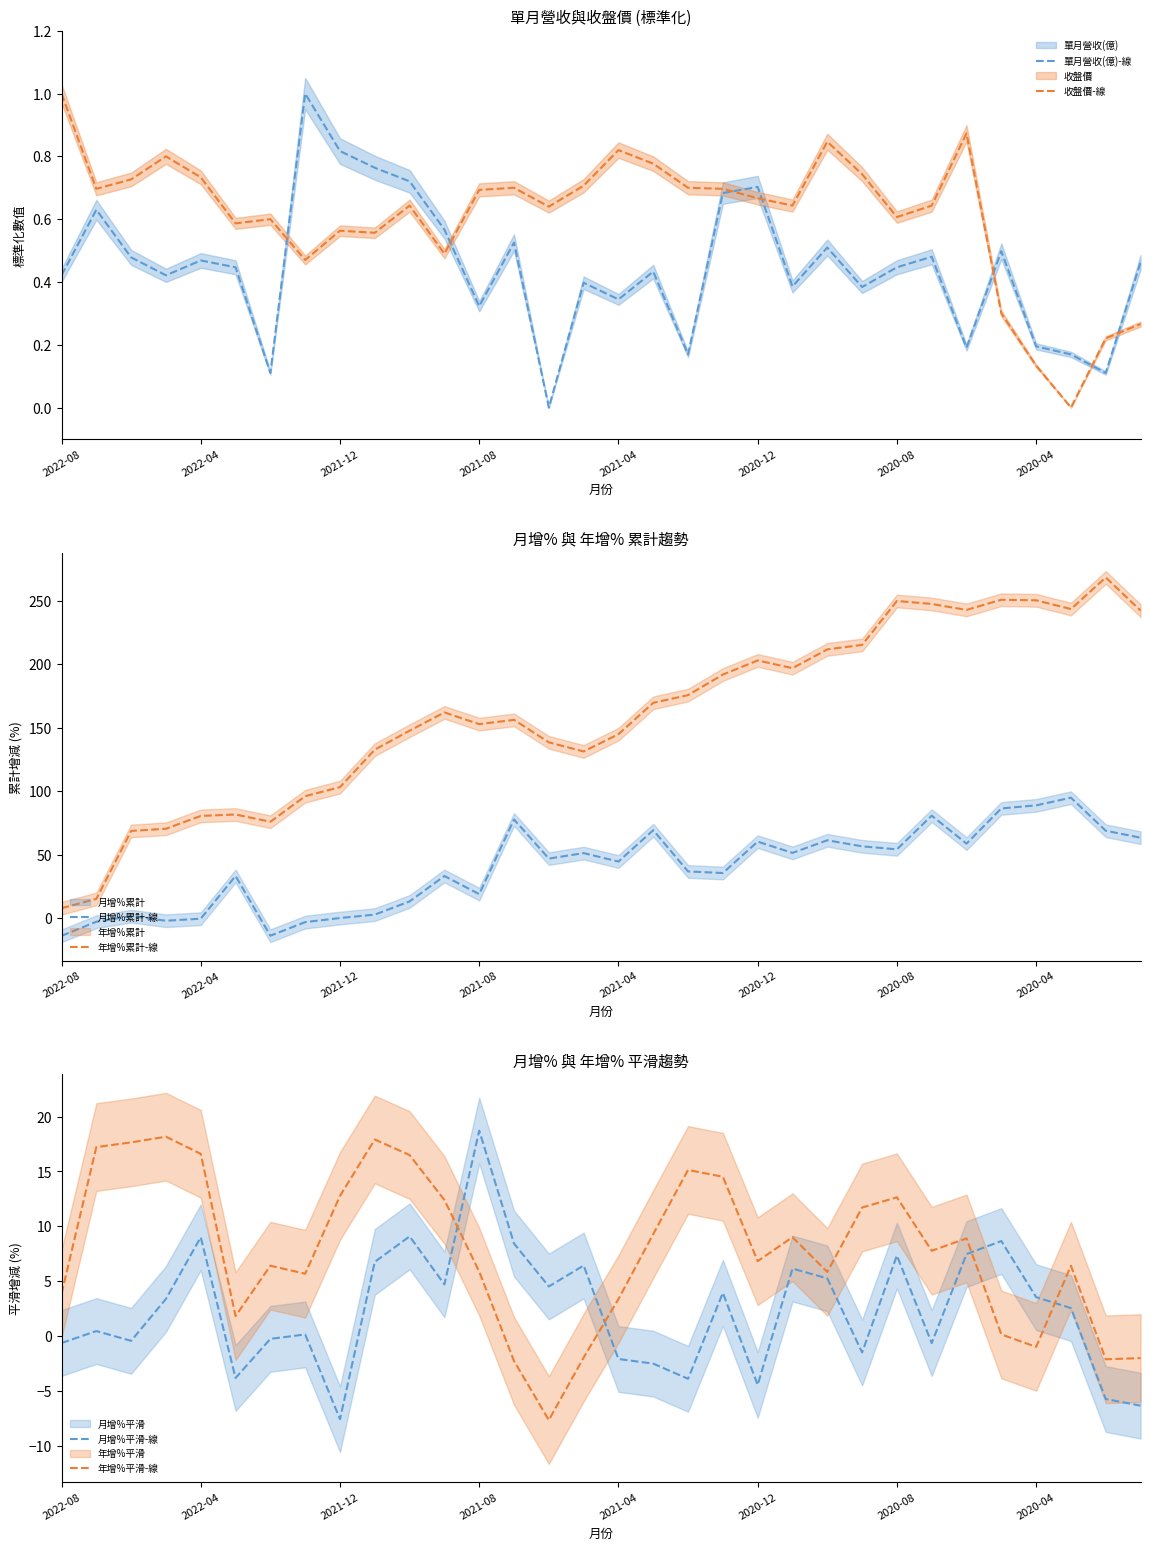

What is the maximum value for 月增%累計-線?

95.0